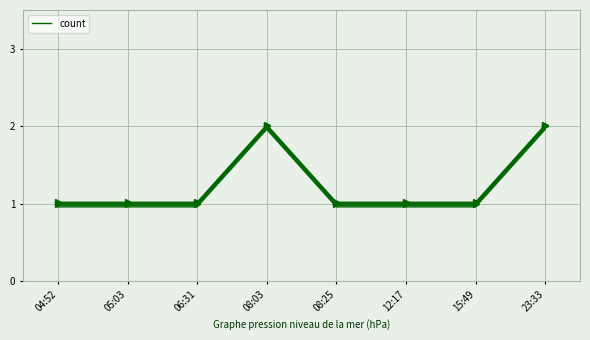

What is the smallest value displayed?

1.0